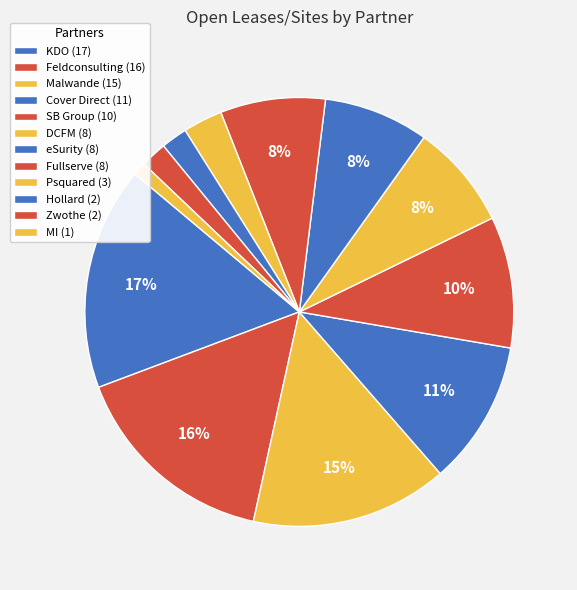

How many slices are in this pie chart?

12